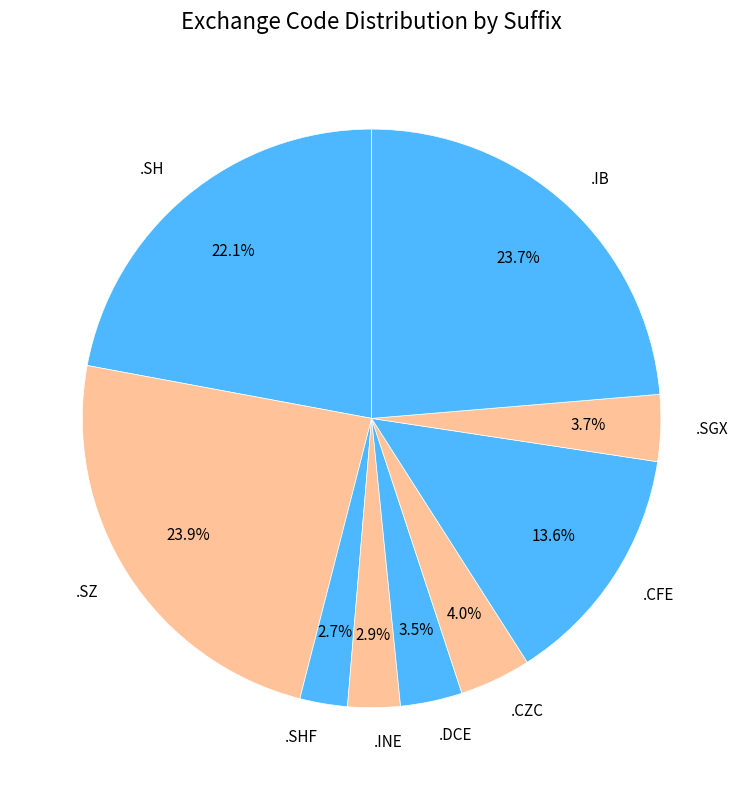

Does .IB account for over 50% of the chart?

No